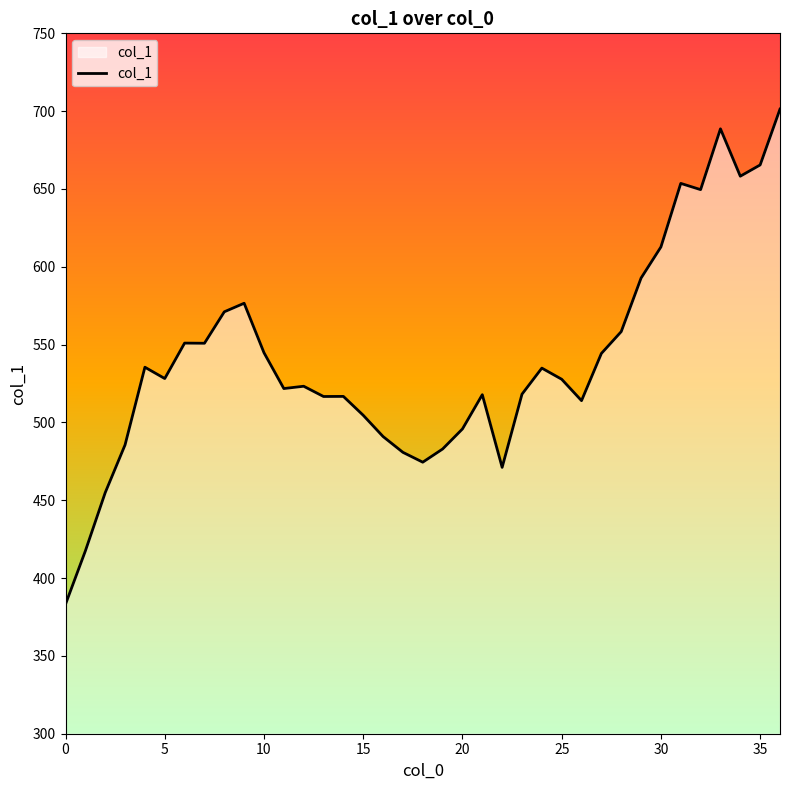

What is the average value?

541.0